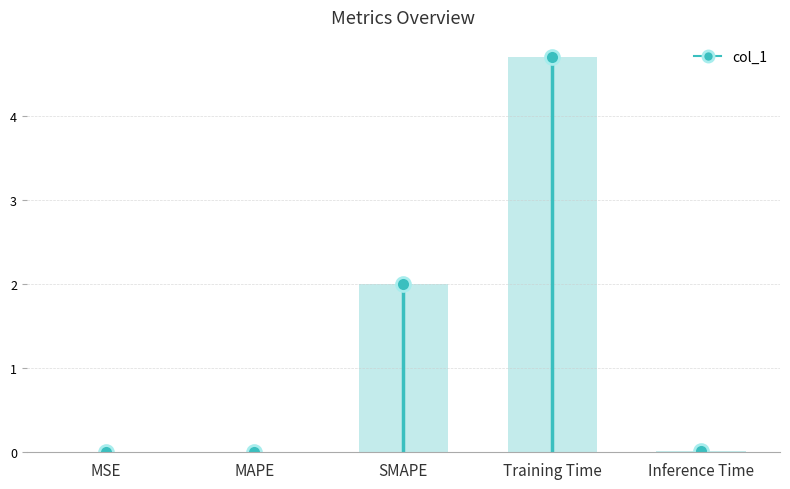

What is the average value?

1.3